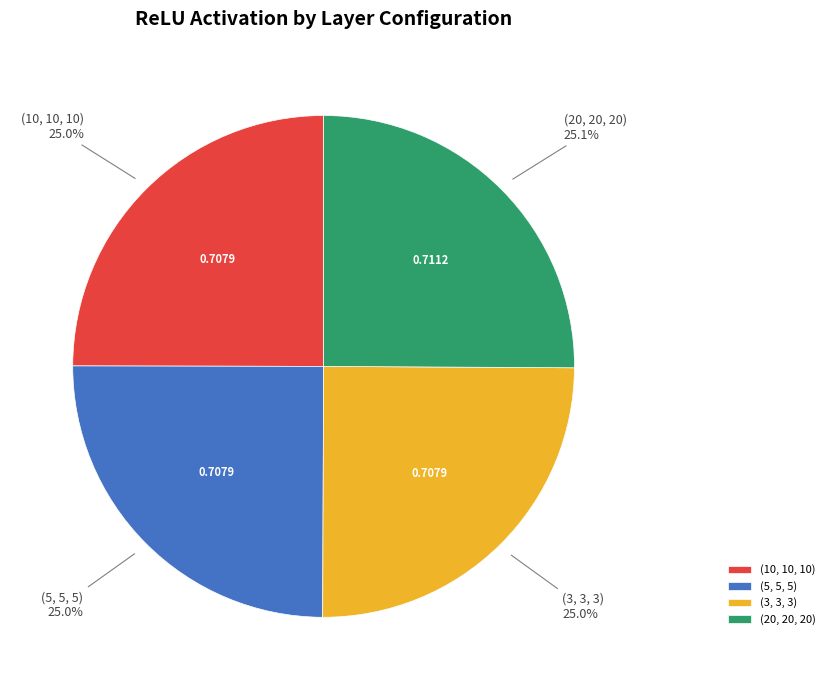

Does any single category account for the majority?

No